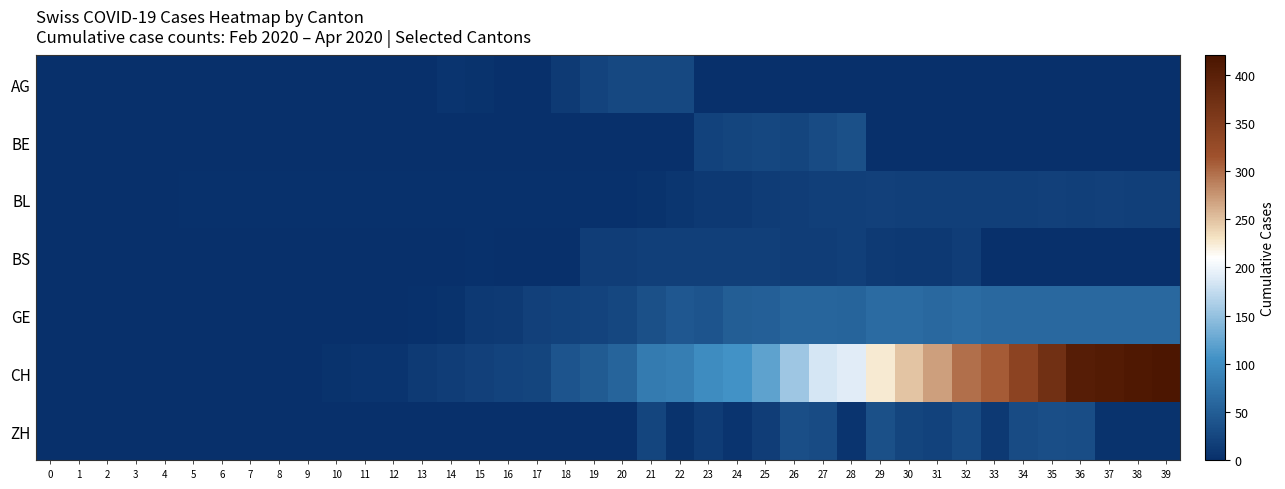

What is the difference between the highest and lowest values at 13?

13